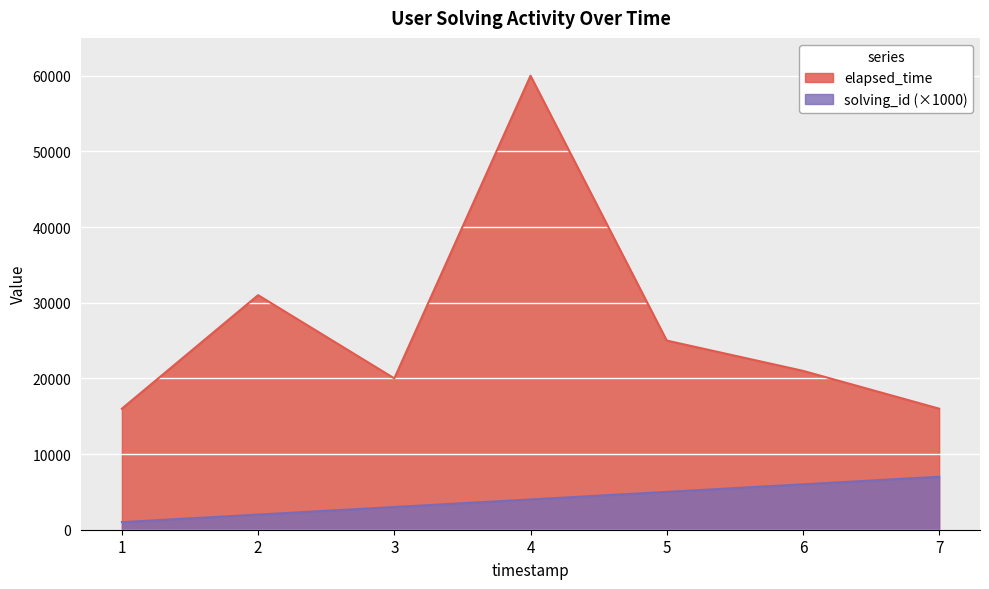

Read the elapsed_time value at 6.

21000